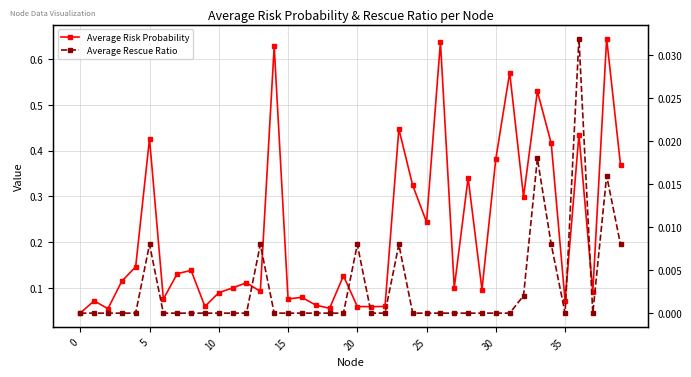

Reading left to right, list all the values displayed in this chart.

Average Risk Probability: 0.0	0.1	0.1	0.1	0.1	0.4	0.1	0.1	0.1	0.1	0.1	0.1	0.1	0.1	0.6	0.1	0.1	0.1	0.1	0.1	0.1	0.1	0.1	0.4	0.3	0.2	0.6	0.1	0.3	0.1	0.4	0.6	0.3	0.5	0.4	0.1	0.4	0.1	0.6	0.4
Average Rescue Ratio: 0.0	0.0	0.0	0.0	0.0	0.0	0.0	0.0	0.0	0.0	0.0	0.0	0.0	0.0	0.0	0.0	0.0	0.0	0.0	0.0	0.0	0.0	0.0	0.0	0.0	0.0	0.0	0.0	0.0	0.0	0.0	0.0	0.0	0.0	0.0	0.0	0.0	0.0	0.0	0.0